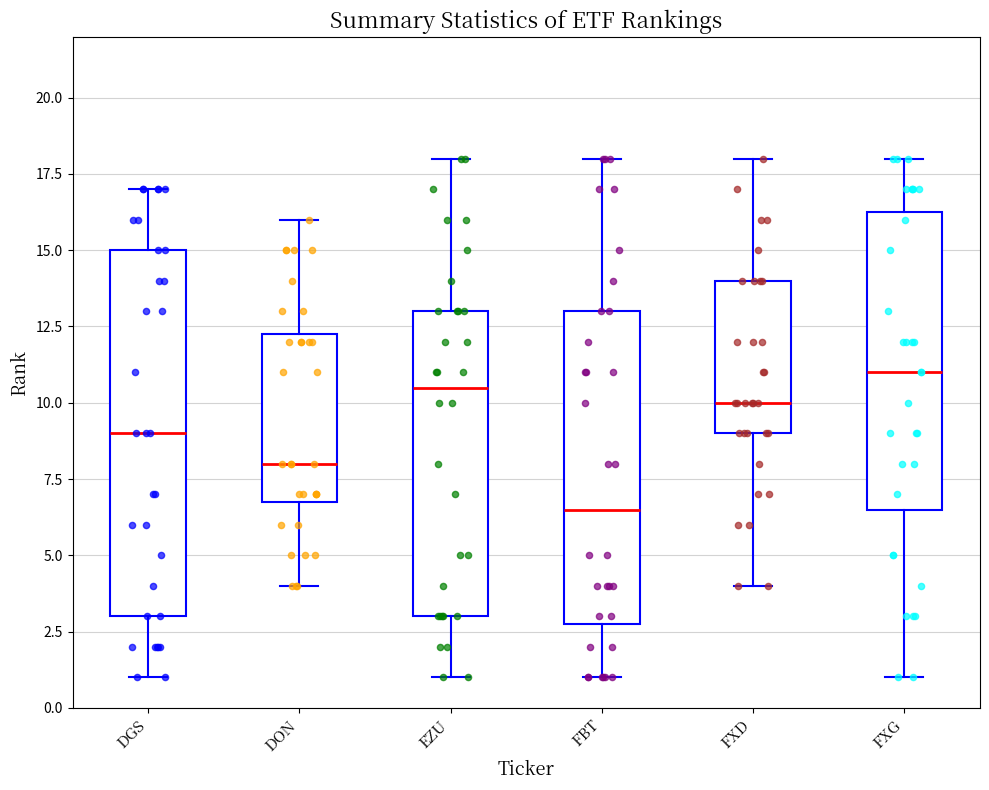

Which box's median line is the highest?

FXG